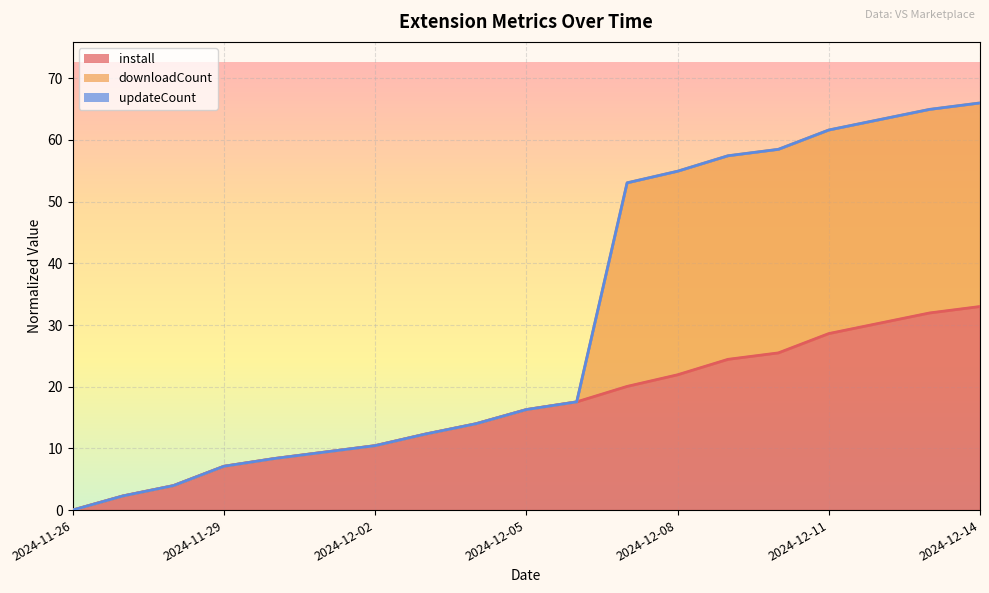

Which has a higher value, 2024-12-09 or 2024-11-30?

2024-12-09